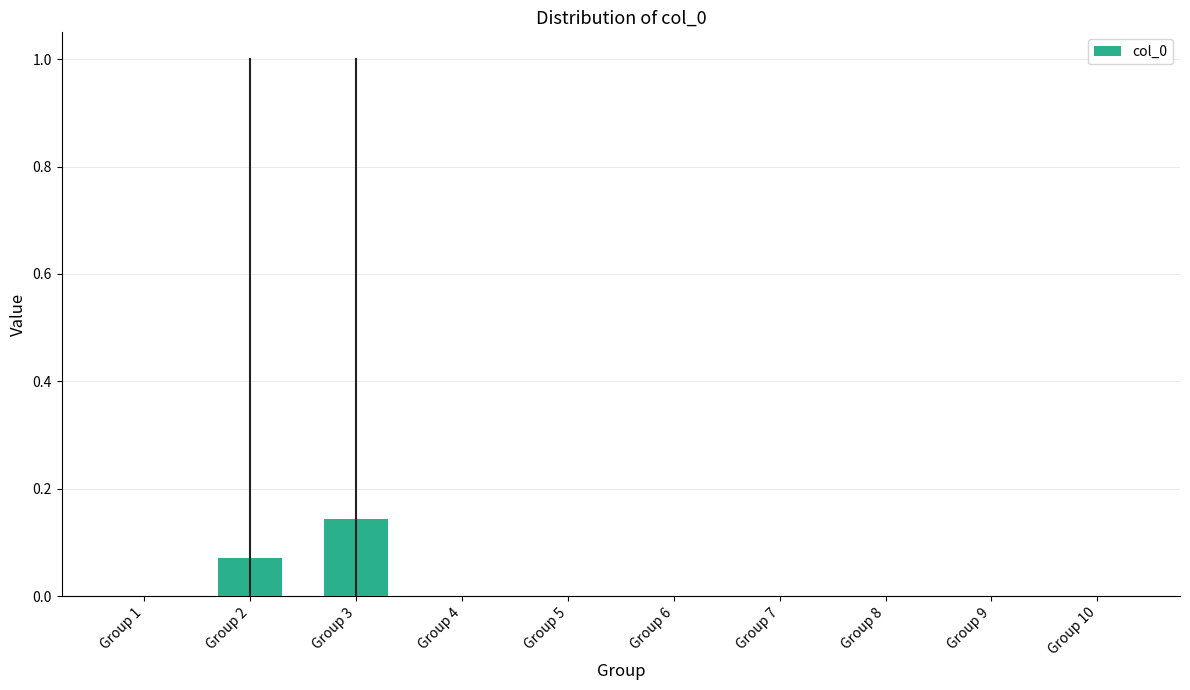

True or false: the data shows -0.1 at Group 7.

False